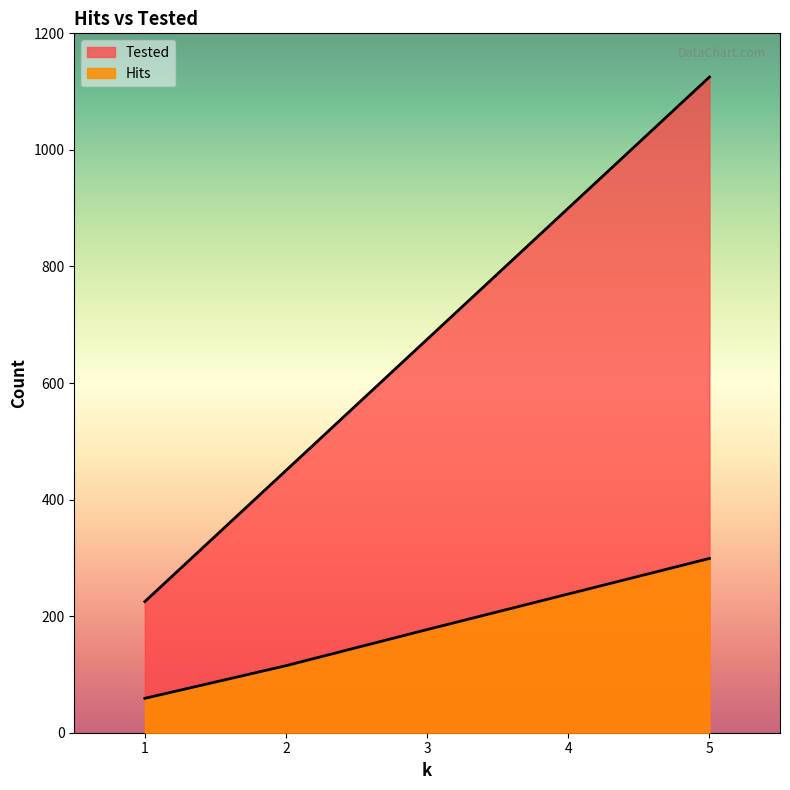

What is the value of the Tested point at the 2nd from the left?

450